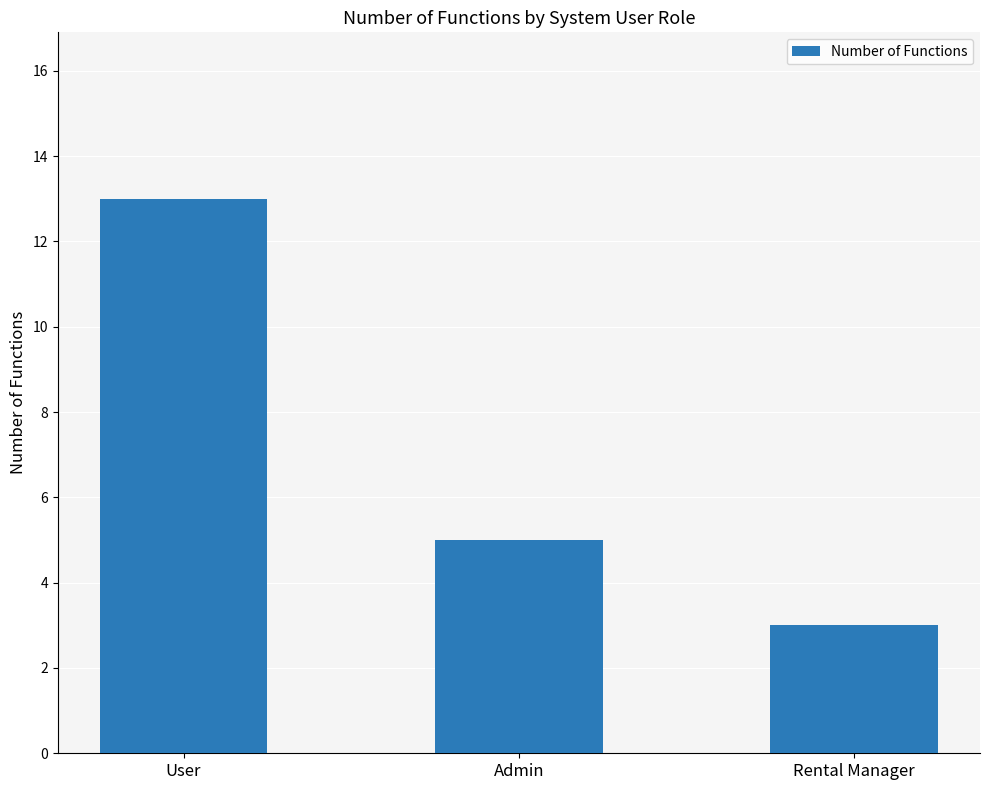

What position from the right is Admin?

2